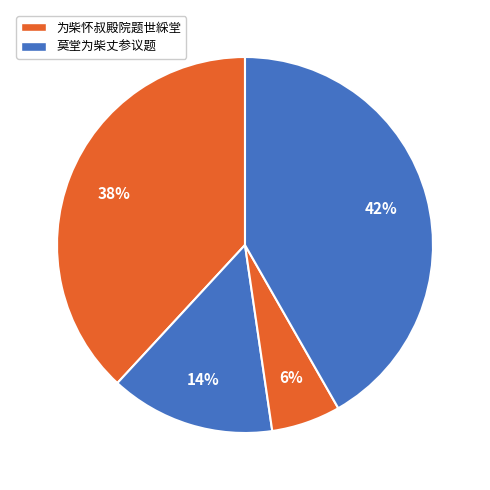

How many segments does this pie chart have?

4